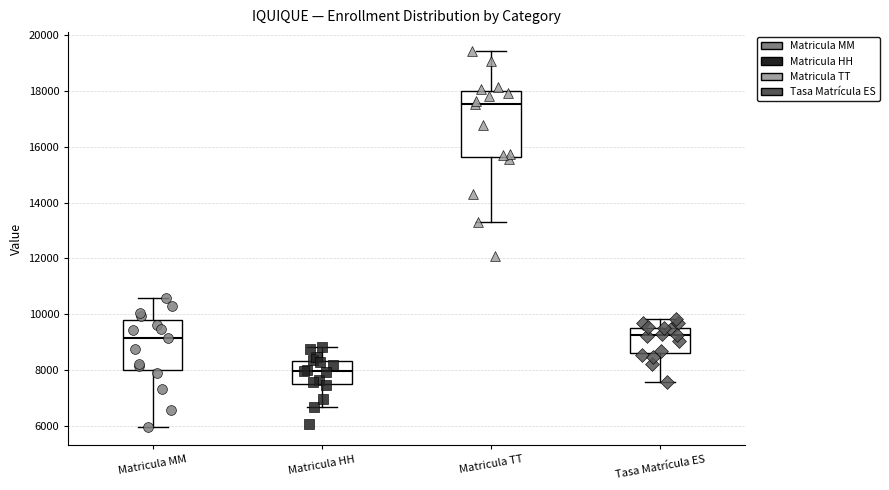

Reading left to right, read every box against the y-axis: the position of its median line, the range the box covers, and the ends of its whiskers. The values are not printed on the chart, so give them approximately, as read against the axis.

Matricula MM: median 9200, box 8000 to 9800, whiskers 6000 to 10600
Matricula HH: median 8000, box 7600 to 8400, whiskers 6800 to 8800
Matricula TT: median 17600, box 15600 to 18000, whiskers 13200 to 19400
Tasa Matrícula ES: median 9200, box 8600 to 9600, whiskers 7600 to 9800